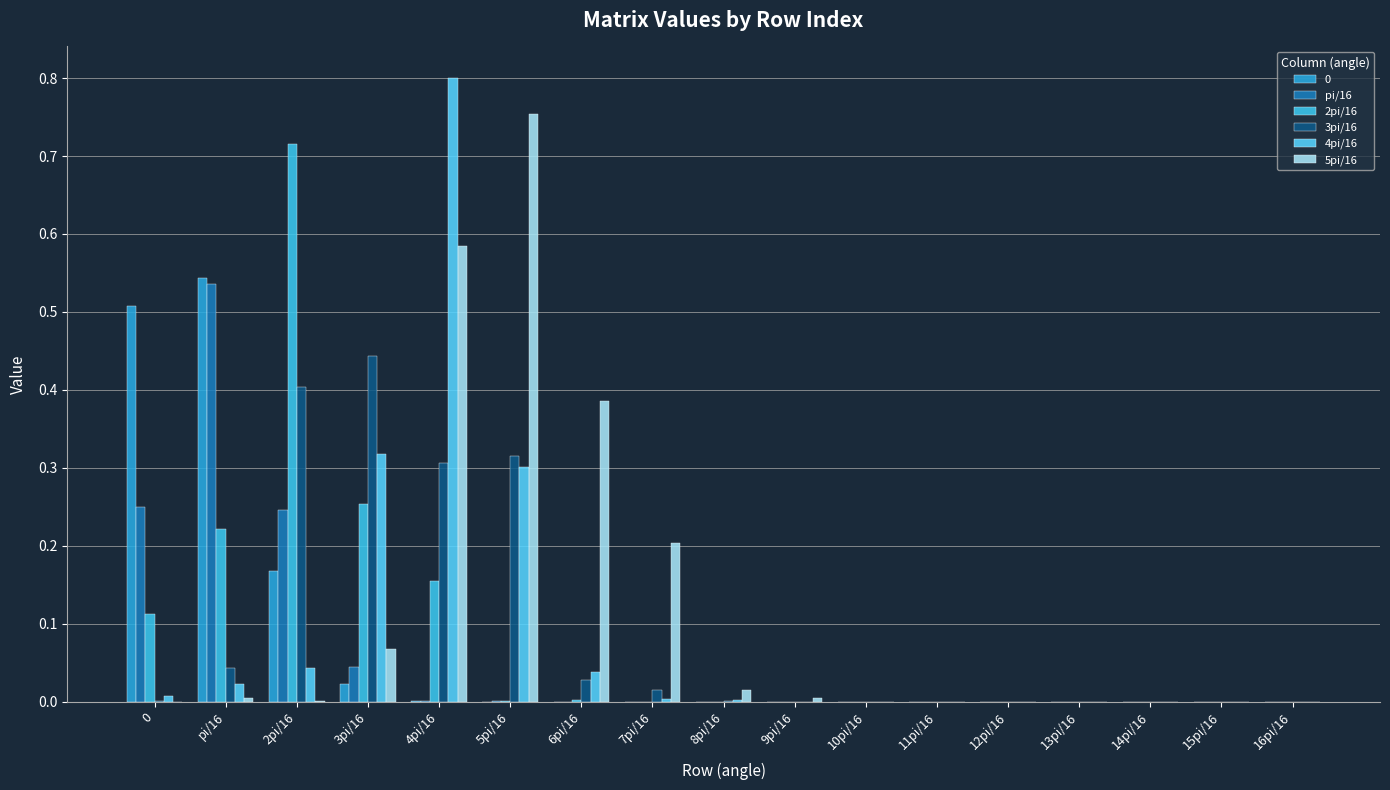

What is the sum of all 5pi/16 values?

2.0